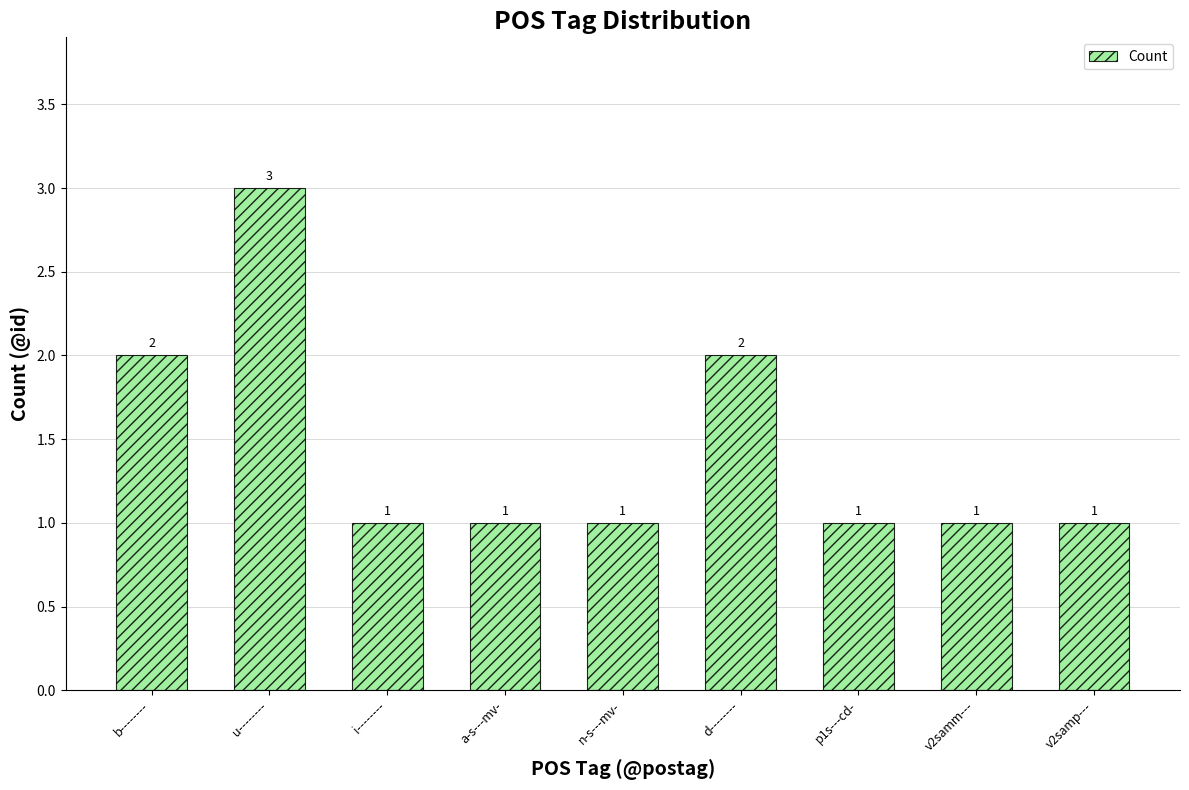

What position from the left is v2samm---?

8